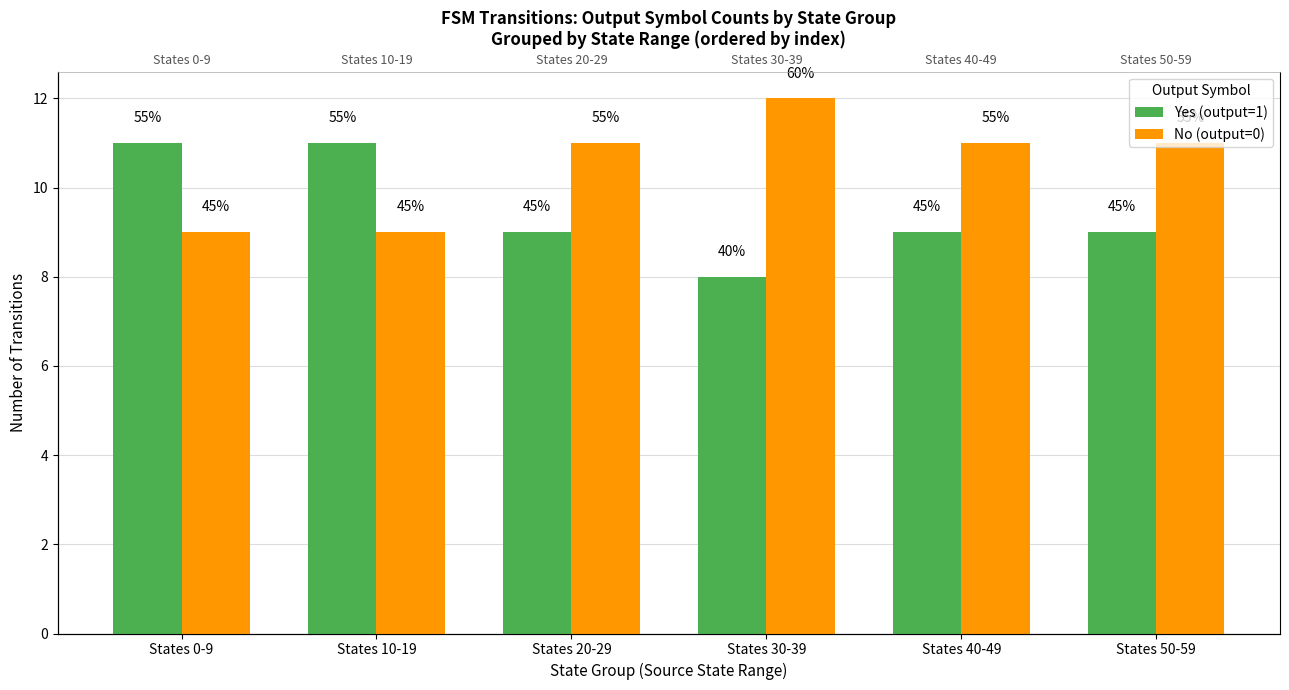

What is the highest value of the Yes (output=1) series?

11